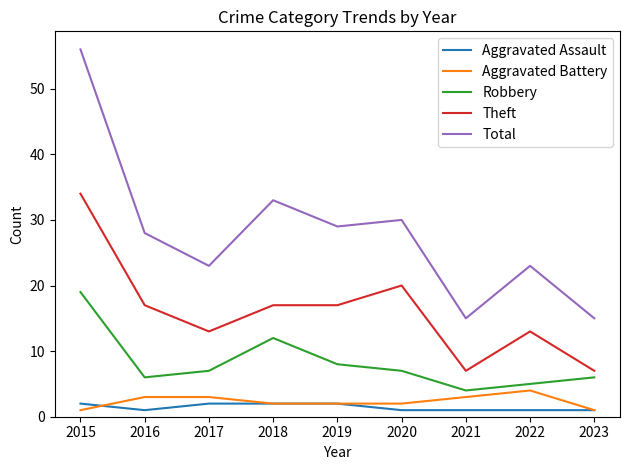

Where does the Total series first go above 28?

2015